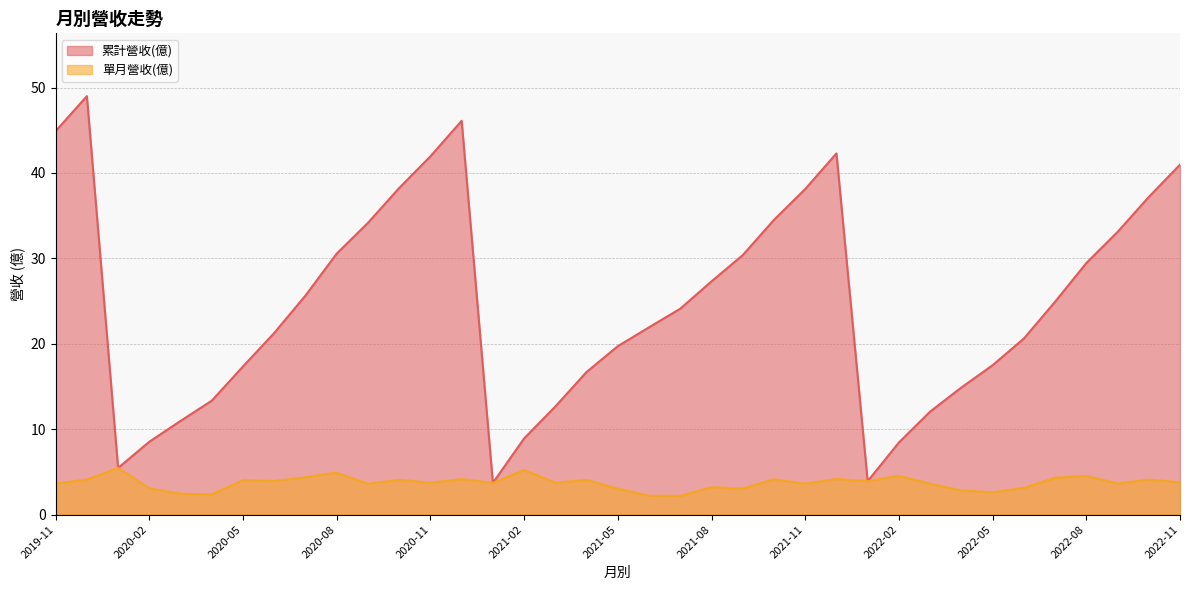

What is the sum of the 單月營收(億) values at 2021-06 and 2021-01?

5.9